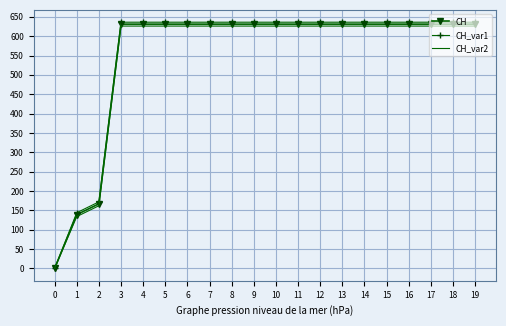

Is the value of CH_var1 at 1 greater than the value of CH_var2 at 5?

No